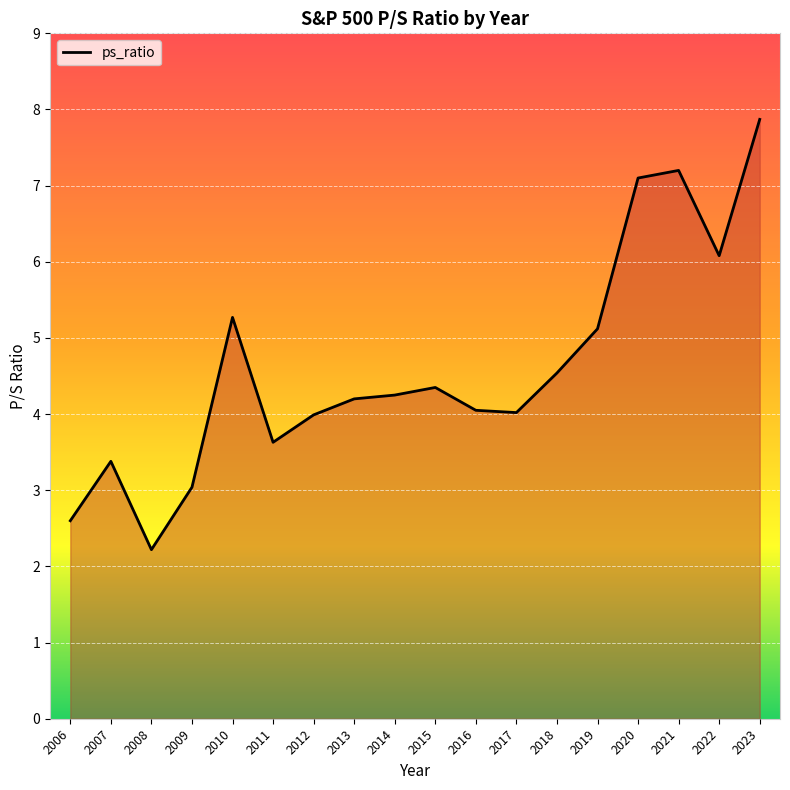

What is the difference between the values at 2023 and 2022?

1.8